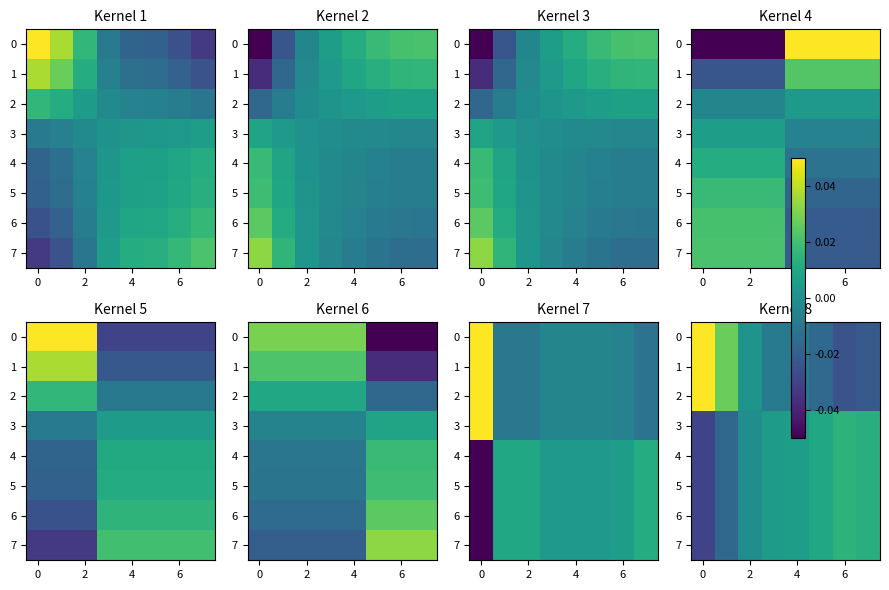

The row_1 series shows -0.0 at 7. True or false?

True